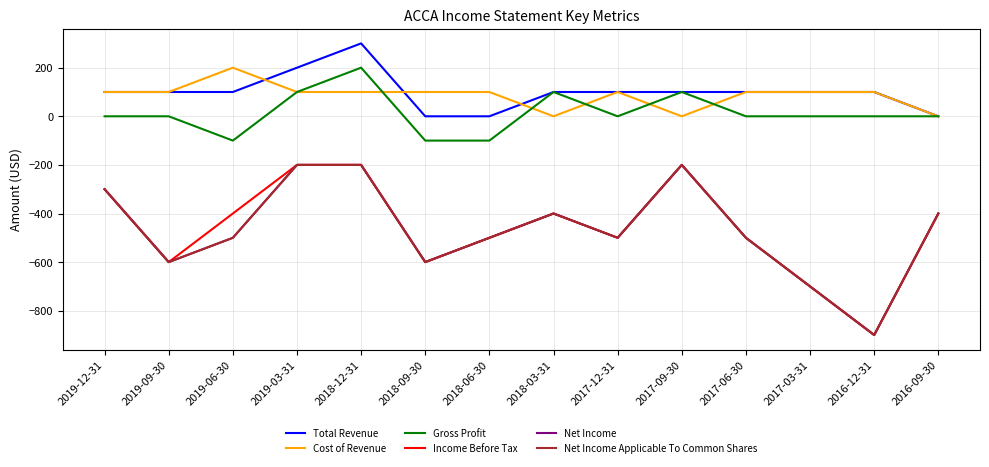

Does the chart have visible grid lines?

Yes